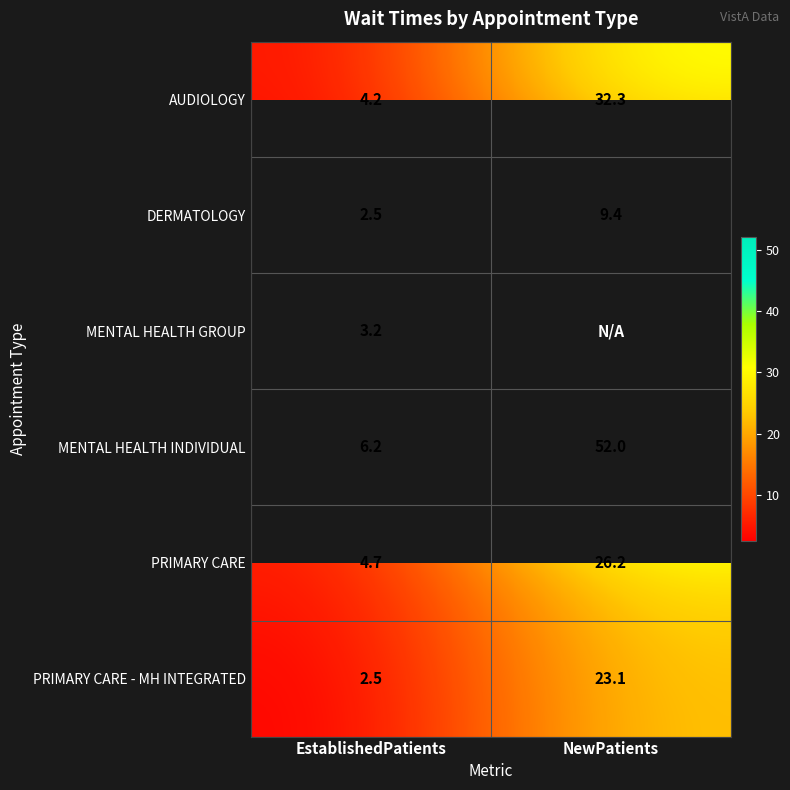

How many values in the AUDIOLOGY series exceed 32?

1